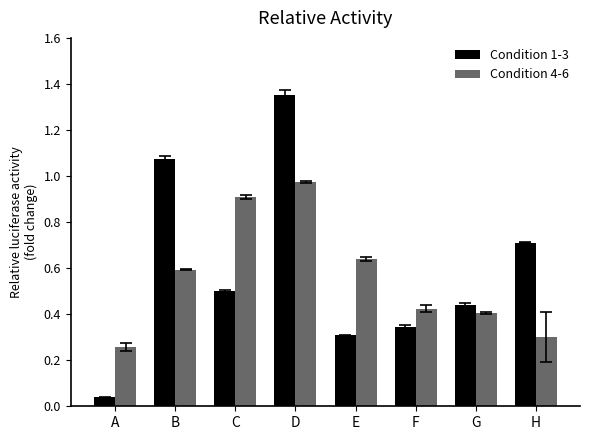

At which category does the chart reach its minimum across all series?

A